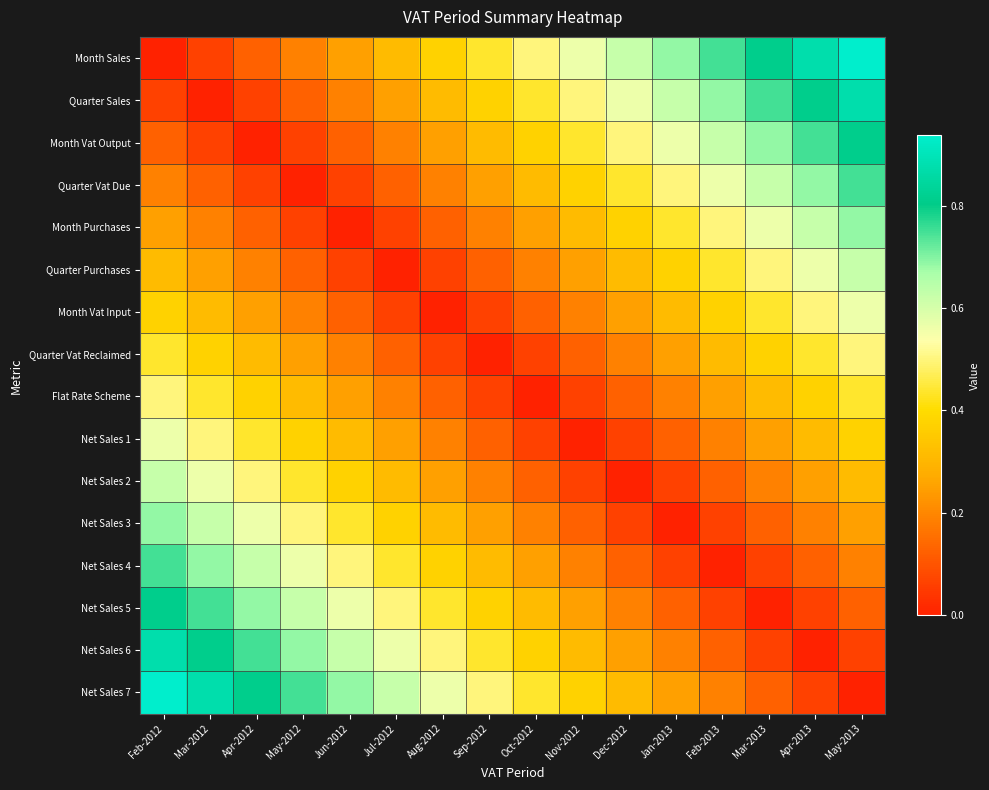

Reading left to right, transcribe all the data shown in this chart.

Month Sales: Feb-2012=0.0	Mar-2012=0.1	Apr-2012=0.1	May-2012=0.2	Jun-2012=0.2	Jul-2012=0.3	Aug-2012=0.4	Sep-2012=0.4	Oct-2012=0.5	Nov-2012=0.6	Dec-2012=0.6	Jan-2013=0.7	Feb-2013=0.8	Mar-2013=0.8	Apr-2013=0.9	May-2013=0.9
Quarter Sales: Feb-2012=0.1	Mar-2012=0.0	Apr-2012=0.1	May-2012=0.1	Jun-2012=0.2	Jul-2012=0.2	Aug-2012=0.3	Sep-2012=0.4	Oct-2012=0.4	Nov-2012=0.5	Dec-2012=0.6	Jan-2013=0.6	Feb-2013=0.7	Mar-2013=0.8	Apr-2013=0.8	May-2013=0.9
Month Vat Output: Feb-2012=0.1	Mar-2012=0.1	Apr-2012=0.0	May-2012=0.1	Jun-2012=0.1	Jul-2012=0.2	Aug-2012=0.2	Sep-2012=0.3	Oct-2012=0.4	Nov-2012=0.4	Dec-2012=0.5	Jan-2013=0.6	Feb-2013=0.6	Mar-2013=0.7	Apr-2013=0.8	May-2013=0.8
Quarter Vat Due: Feb-2012=0.2	Mar-2012=0.1	Apr-2012=0.1	May-2012=0.0	Jun-2012=0.1	Jul-2012=0.1	Aug-2012=0.2	Sep-2012=0.2	Oct-2012=0.3	Nov-2012=0.4	Dec-2012=0.4	Jan-2013=0.5	Feb-2013=0.6	Mar-2013=0.6	Apr-2013=0.7	May-2013=0.8
Month Purchases: Feb-2012=0.2	Mar-2012=0.2	Apr-2012=0.1	May-2012=0.1	Jun-2012=0.0	Jul-2012=0.1	Aug-2012=0.1	Sep-2012=0.2	Oct-2012=0.2	Nov-2012=0.3	Dec-2012=0.4	Jan-2013=0.4	Feb-2013=0.5	Mar-2013=0.6	Apr-2013=0.6	May-2013=0.7
Quarter Purchases: Feb-2012=0.3	Mar-2012=0.2	Apr-2012=0.2	May-2012=0.1	Jun-2012=0.1	Jul-2012=0.0	Aug-2012=0.1	Sep-2012=0.1	Oct-2012=0.2	Nov-2012=0.2	Dec-2012=0.3	Jan-2013=0.4	Feb-2013=0.4	Mar-2013=0.5	Apr-2013=0.6	May-2013=0.6
Month Vat Input: Feb-2012=0.4	Mar-2012=0.3	Apr-2012=0.2	May-2012=0.2	Jun-2012=0.1	Jul-2012=0.1	Aug-2012=0.0	Sep-2012=0.1	Oct-2012=0.1	Nov-2012=0.2	Dec-2012=0.2	Jan-2013=0.3	Feb-2013=0.4	Mar-2013=0.4	Apr-2013=0.5	May-2013=0.6
Quarter Vat Reclaimed: Feb-2012=0.4	Mar-2012=0.4	Apr-2012=0.3	May-2012=0.2	Jun-2012=0.2	Jul-2012=0.1	Aug-2012=0.1	Sep-2012=0.0	Oct-2012=0.1	Nov-2012=0.1	Dec-2012=0.2	Jan-2013=0.2	Feb-2013=0.3	Mar-2013=0.4	Apr-2013=0.4	May-2013=0.5
Flat Rate Scheme: Feb-2012=0.5	Mar-2012=0.4	Apr-2012=0.4	May-2012=0.3	Jun-2012=0.2	Jul-2012=0.2	Aug-2012=0.1	Sep-2012=0.1	Oct-2012=0.0	Nov-2012=0.1	Dec-2012=0.1	Jan-2013=0.2	Feb-2013=0.2	Mar-2013=0.3	Apr-2013=0.4	May-2013=0.4
Net Sales 1: Feb-2012=0.6	Mar-2012=0.5	Apr-2012=0.4	May-2012=0.4	Jun-2012=0.3	Jul-2012=0.2	Aug-2012=0.2	Sep-2012=0.1	Oct-2012=0.1	Nov-2012=0.0	Dec-2012=0.1	Jan-2013=0.1	Feb-2013=0.2	Mar-2013=0.2	Apr-2013=0.3	May-2013=0.4
Net Sales 2: Feb-2012=0.6	Mar-2012=0.6	Apr-2012=0.5	May-2012=0.4	Jun-2012=0.4	Jul-2012=0.3	Aug-2012=0.2	Sep-2012=0.2	Oct-2012=0.1	Nov-2012=0.1	Dec-2012=0.0	Jan-2013=0.1	Feb-2013=0.1	Mar-2013=0.2	Apr-2013=0.2	May-2013=0.3
Net Sales 3: Feb-2012=0.7	Mar-2012=0.6	Apr-2012=0.6	May-2012=0.5	Jun-2012=0.4	Jul-2012=0.4	Aug-2012=0.3	Sep-2012=0.2	Oct-2012=0.2	Nov-2012=0.1	Dec-2012=0.1	Jan-2013=0.0	Feb-2013=0.1	Mar-2013=0.1	Apr-2013=0.2	May-2013=0.2
Net Sales 4: Feb-2012=0.8	Mar-2012=0.7	Apr-2012=0.6	May-2012=0.6	Jun-2012=0.5	Jul-2012=0.4	Aug-2012=0.4	Sep-2012=0.3	Oct-2012=0.2	Nov-2012=0.2	Dec-2012=0.1	Jan-2013=0.1	Feb-2013=0.0	Mar-2013=0.1	Apr-2013=0.1	May-2013=0.2
Net Sales 5: Feb-2012=0.8	Mar-2012=0.8	Apr-2012=0.7	May-2012=0.6	Jun-2012=0.6	Jul-2012=0.5	Aug-2012=0.4	Sep-2012=0.4	Oct-2012=0.3	Nov-2012=0.2	Dec-2012=0.2	Jan-2013=0.1	Feb-2013=0.1	Mar-2013=0.0	Apr-2013=0.1	May-2013=0.1
Net Sales 6: Feb-2012=0.9	Mar-2012=0.8	Apr-2012=0.8	May-2012=0.7	Jun-2012=0.6	Jul-2012=0.6	Aug-2012=0.5	Sep-2012=0.4	Oct-2012=0.4	Nov-2012=0.3	Dec-2012=0.2	Jan-2013=0.2	Feb-2013=0.1	Mar-2013=0.1	Apr-2013=0.0	May-2013=0.1
Net Sales 7: Feb-2012=0.9	Mar-2012=0.9	Apr-2012=0.8	May-2012=0.8	Jun-2012=0.7	Jul-2012=0.6	Aug-2012=0.6	Sep-2012=0.5	Oct-2012=0.4	Nov-2012=0.4	Dec-2012=0.3	Jan-2013=0.2	Feb-2013=0.2	Mar-2013=0.1	Apr-2013=0.1	May-2013=0.0